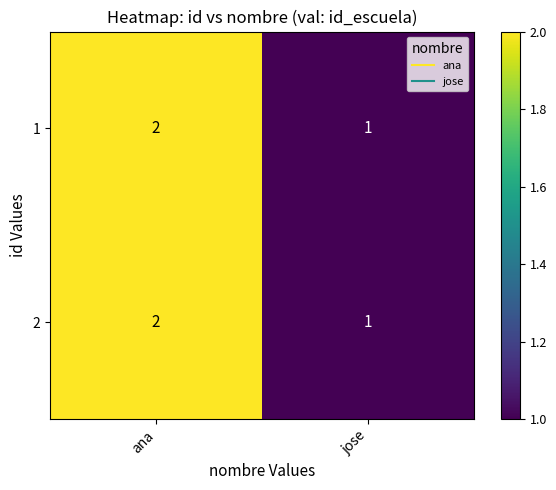

At which category is the sum across all series the highest?

ana